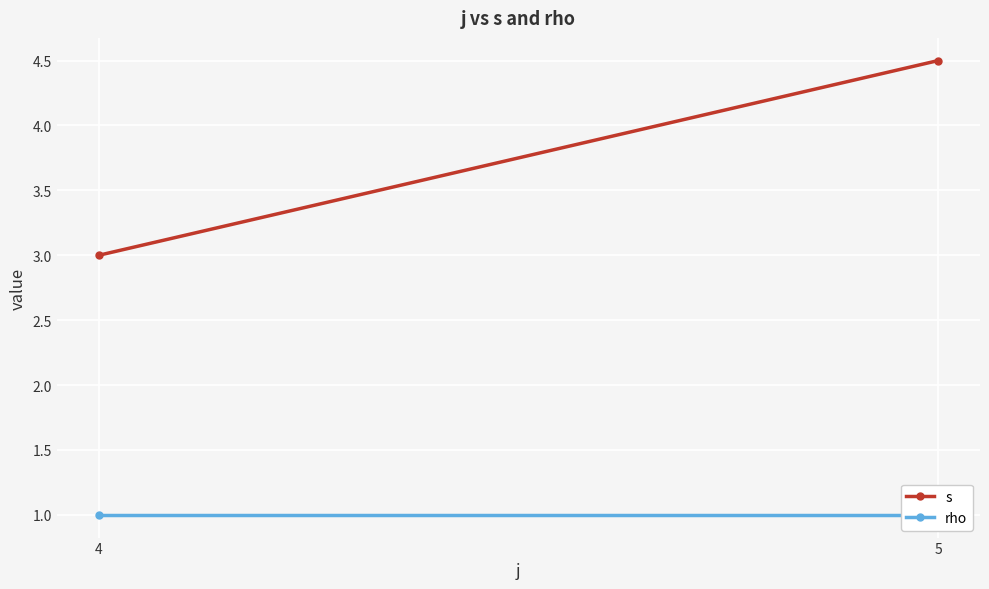

Is the value of rho at 4 greater than the value of s at 5?

No